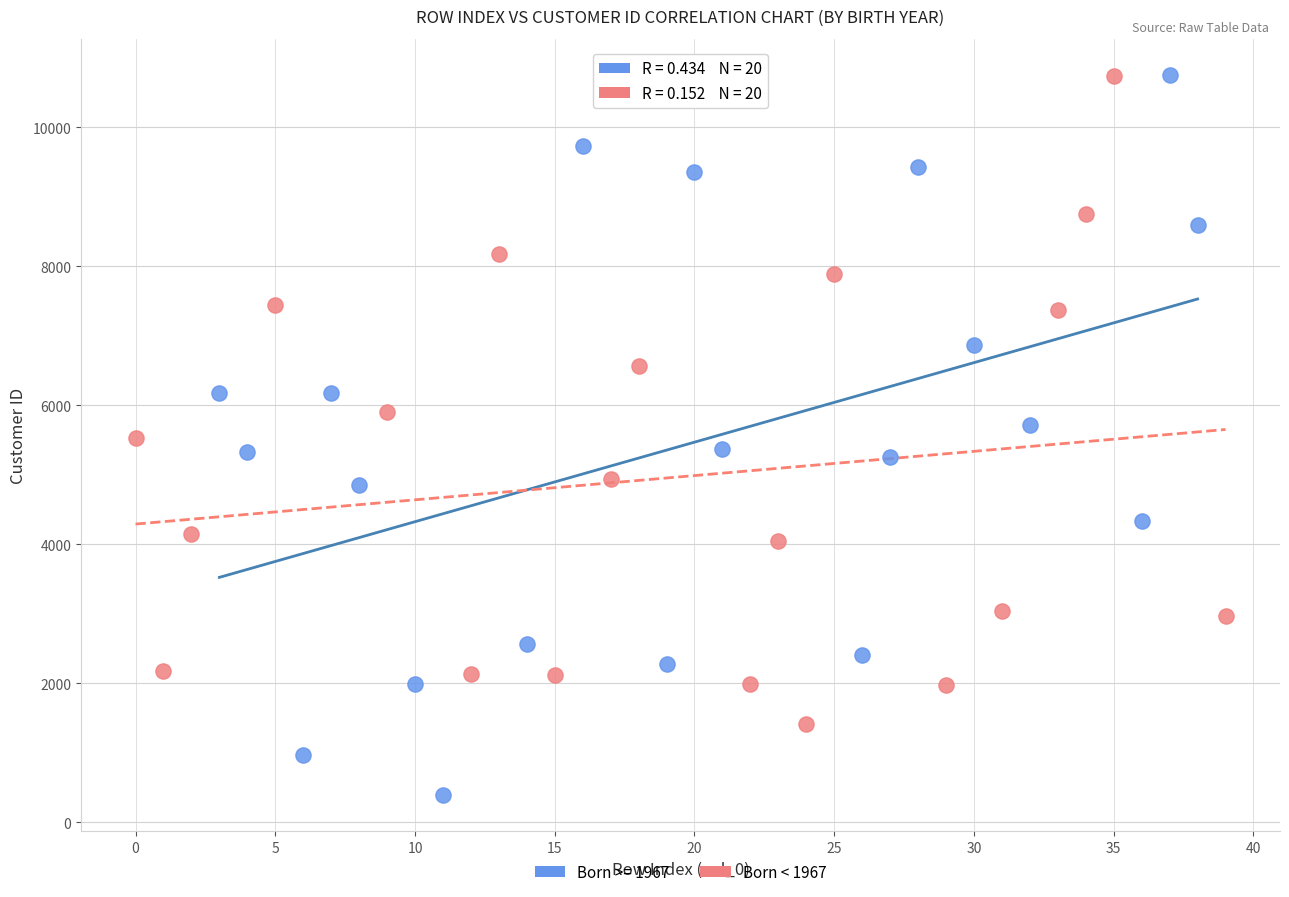

Which series has the widest spread of Y values?

Born >= 1967